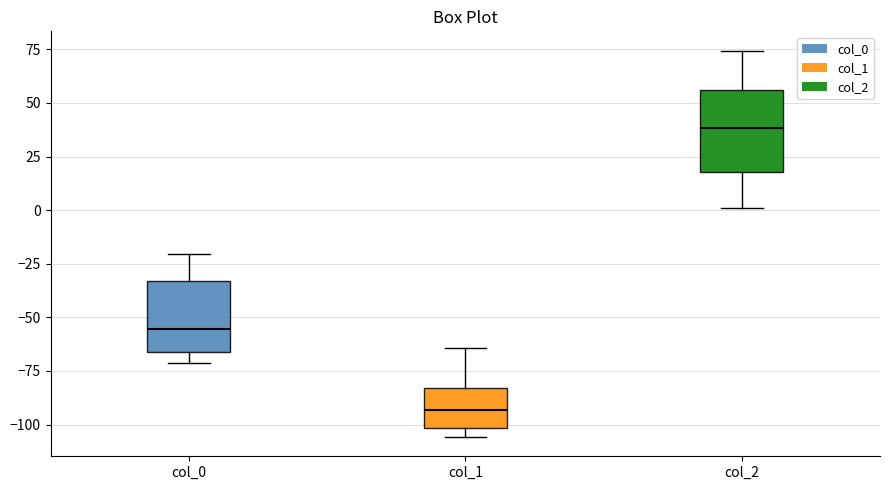

Comparing the boxes themselves (not the whiskers), which one is the tallest?

col_2